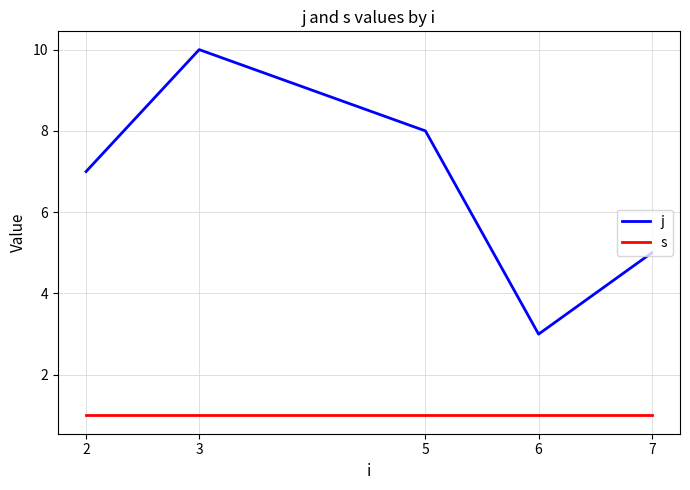

The j series shows 3 at 2. True or false?

False